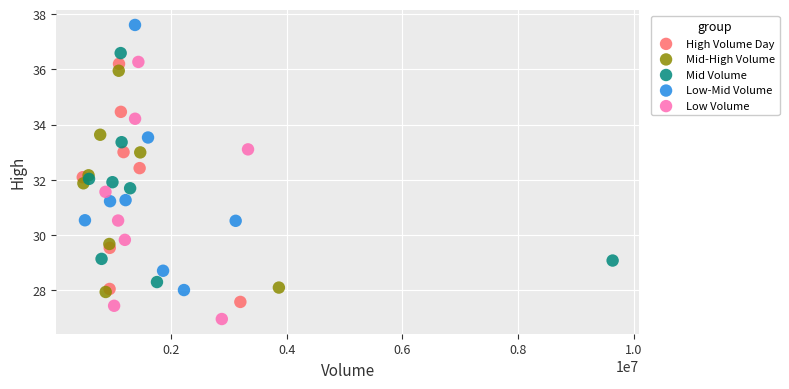

Which series reaches the minimum Y coordinate?

Low Volume